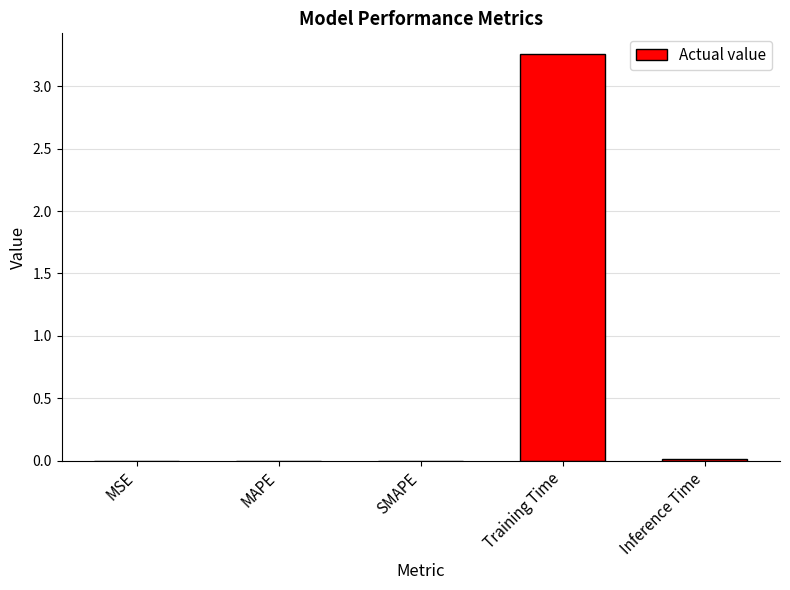

Which has a higher value, Training Time or MAPE?

Training Time